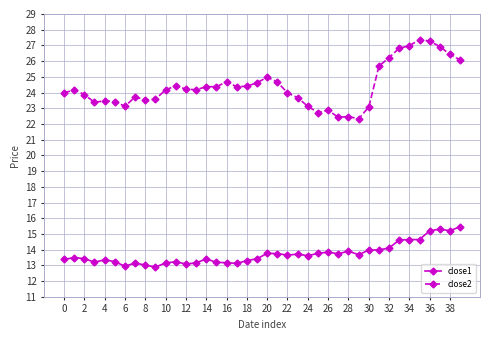

Rank the series by their maximum value, from lowest to highest.

close1, close2